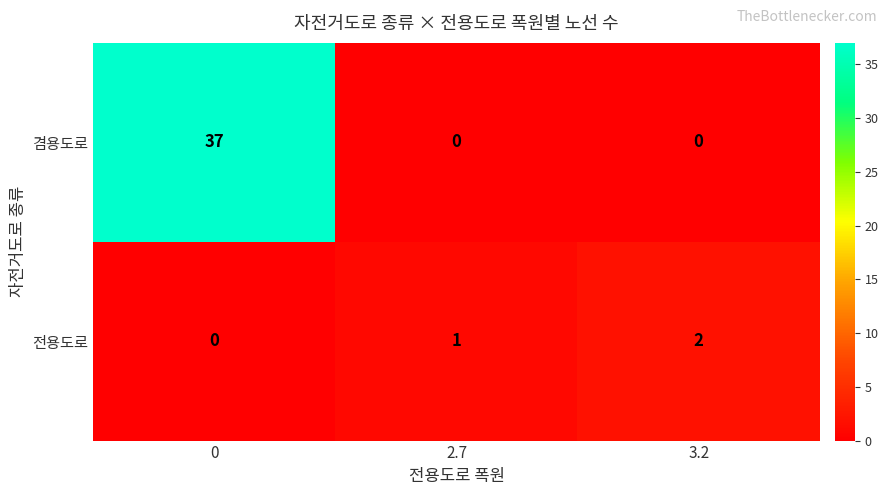

Between 0 and 2.7, which series saw the biggest shift?

겸용도로